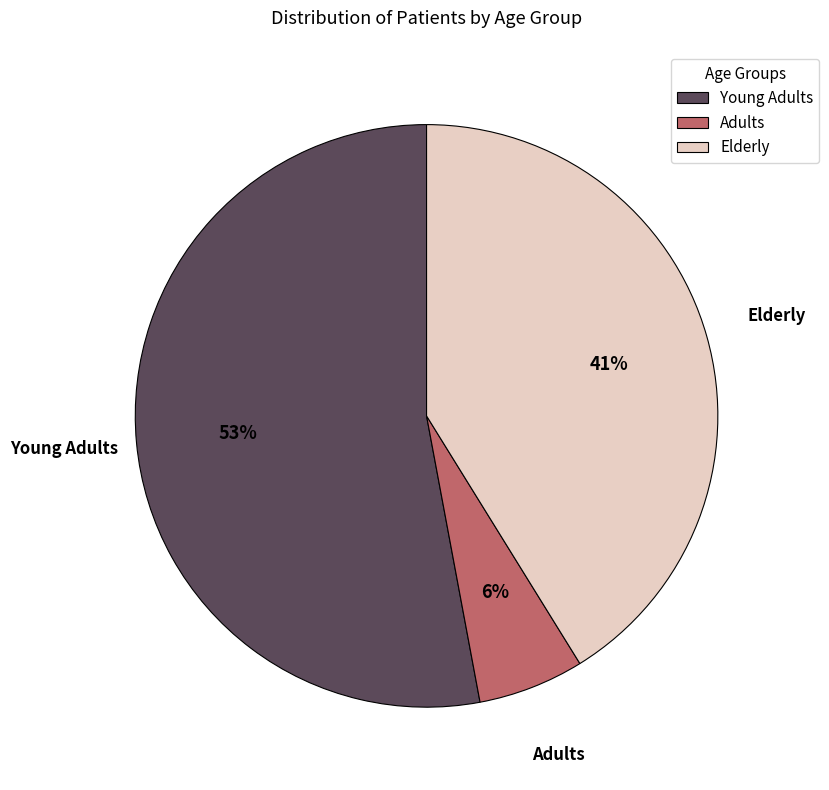

Is Adults the majority of the pie?

No